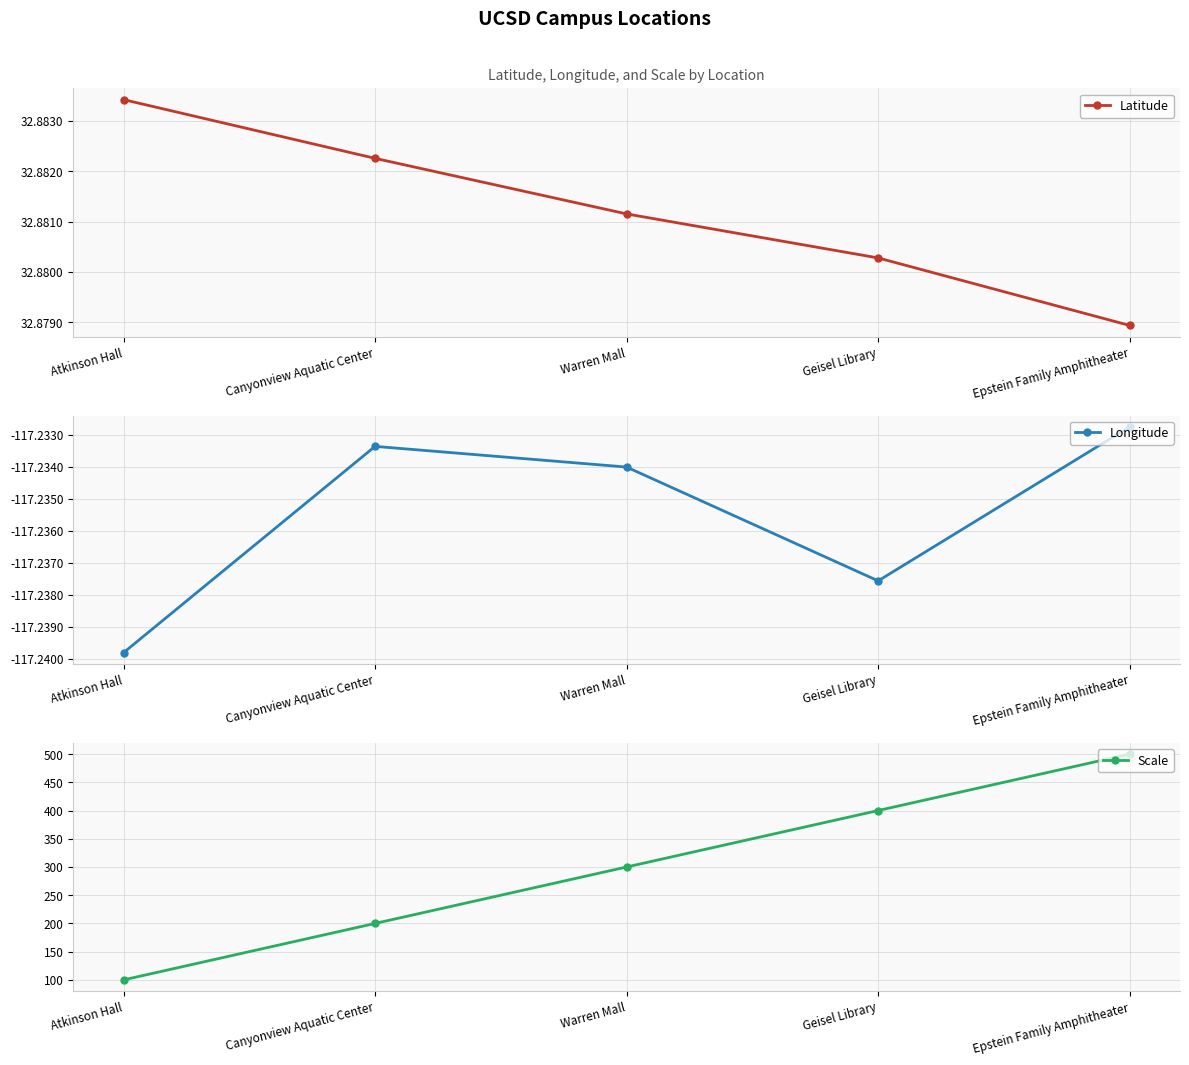

True or false: Longitude has a value of -117.2 at Geisel Library.

True